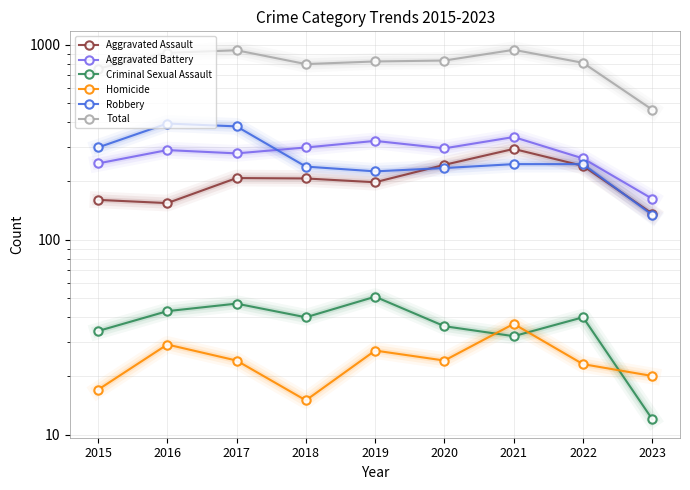

The value of Aggravated Assault at 2021 is 121. True or false?

False